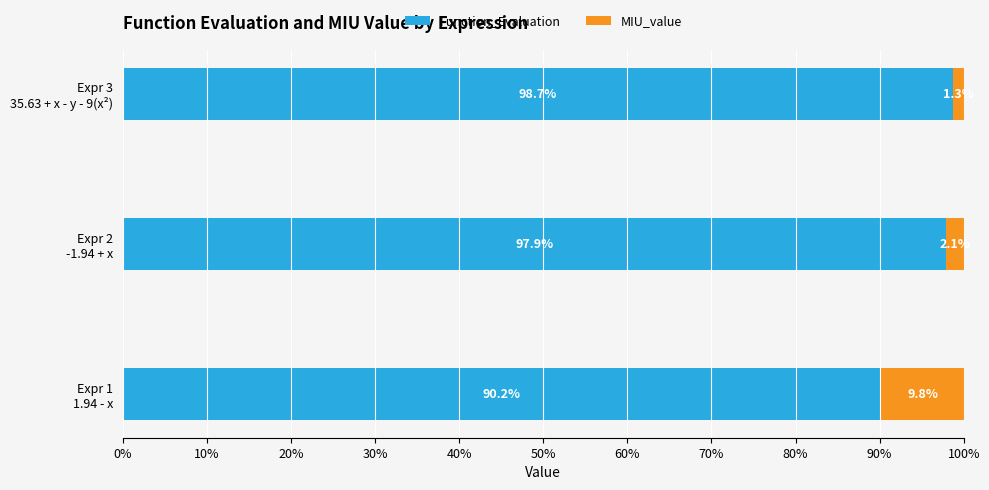

What is the lowest value of the Function_Evaluation series?

90.2